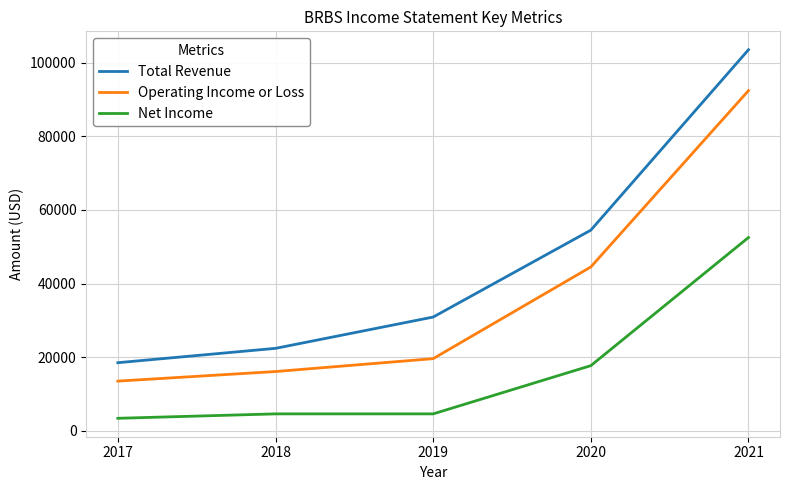

Rank the series by their maximum value, from lowest to highest.

Net Income, Operating Income or Loss, Total Revenue